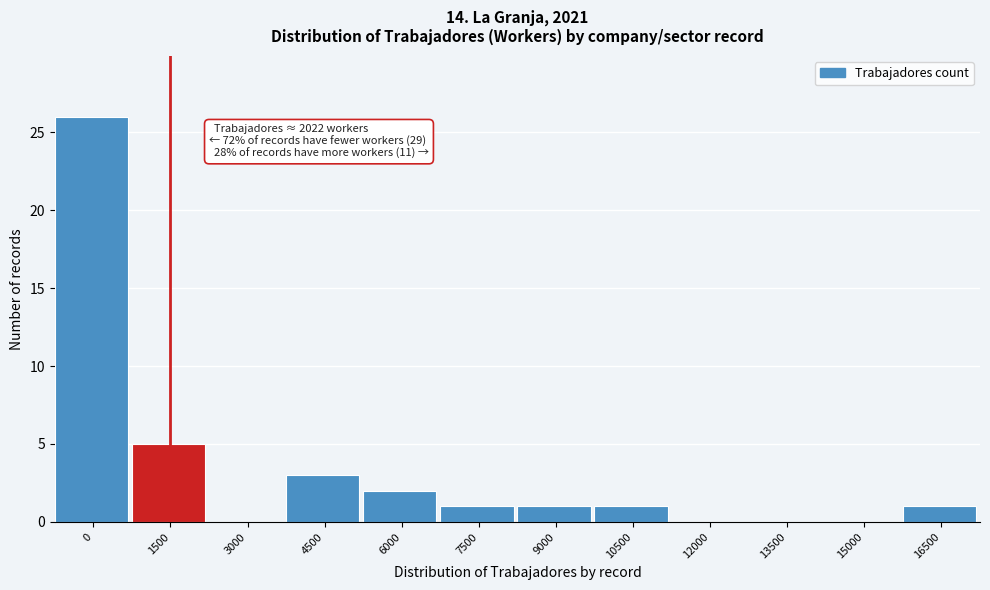

Reading left to right, extract all data points from this chart.

0=26	1500=5	3000=0	4500=3	6000=2	7500=1	9000=1	10500=1	12000=0	13500=0	15000=0	16500=1